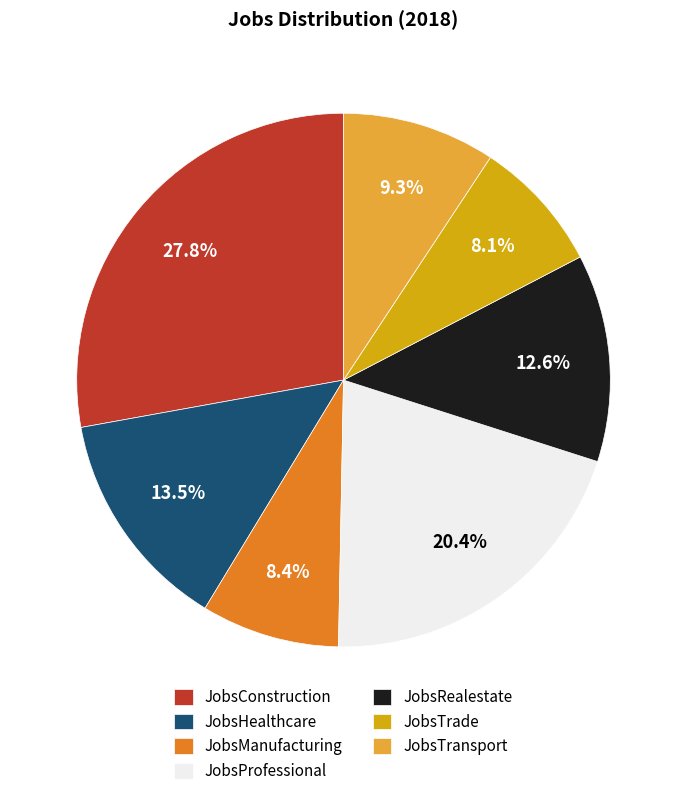

What percentage is the JobsProfessional slice, to the nearest percent?

20%